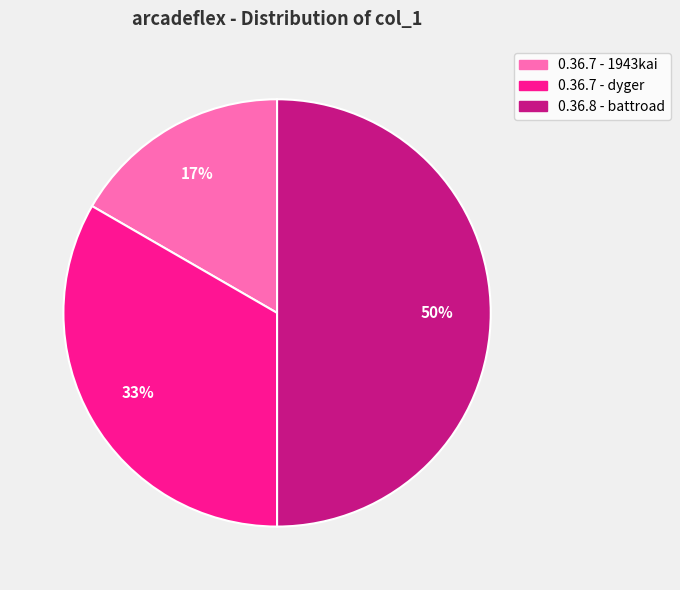

Is it true that 0.36.7 - 1943kai is 5% of the pie?

False